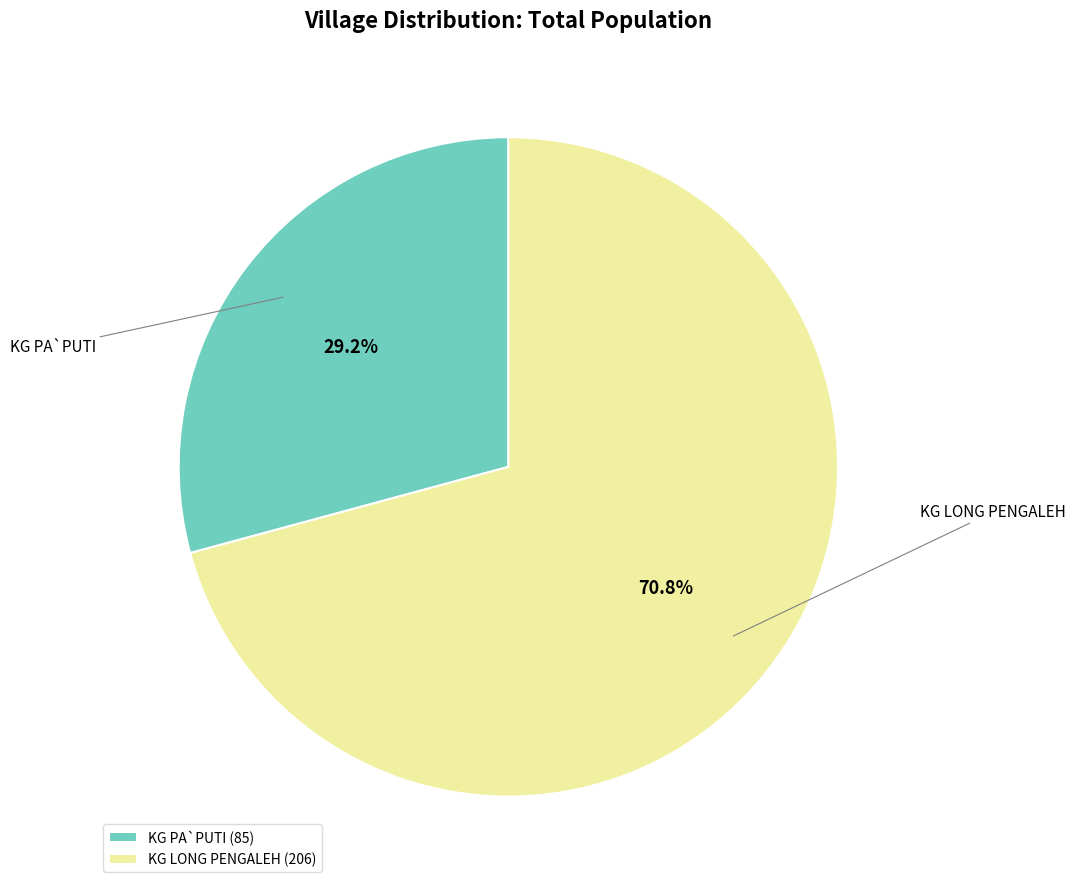

To the nearest percent, what is the average slice percentage?

50%